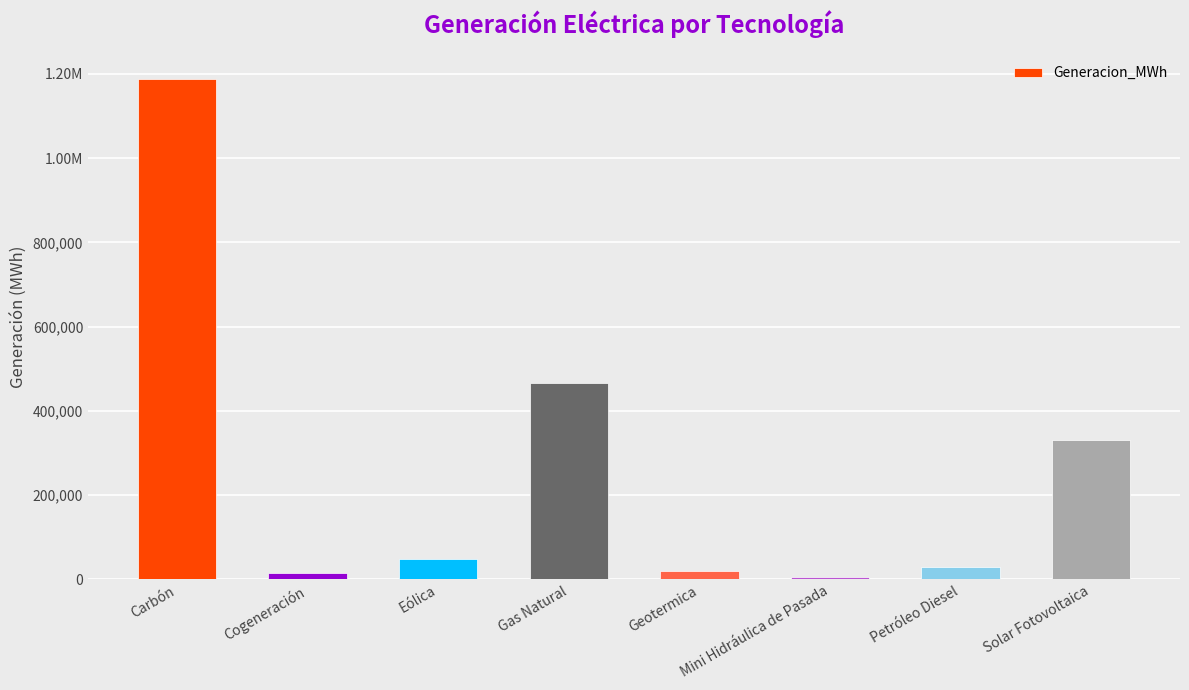

Does the chart contain any negative values?

No